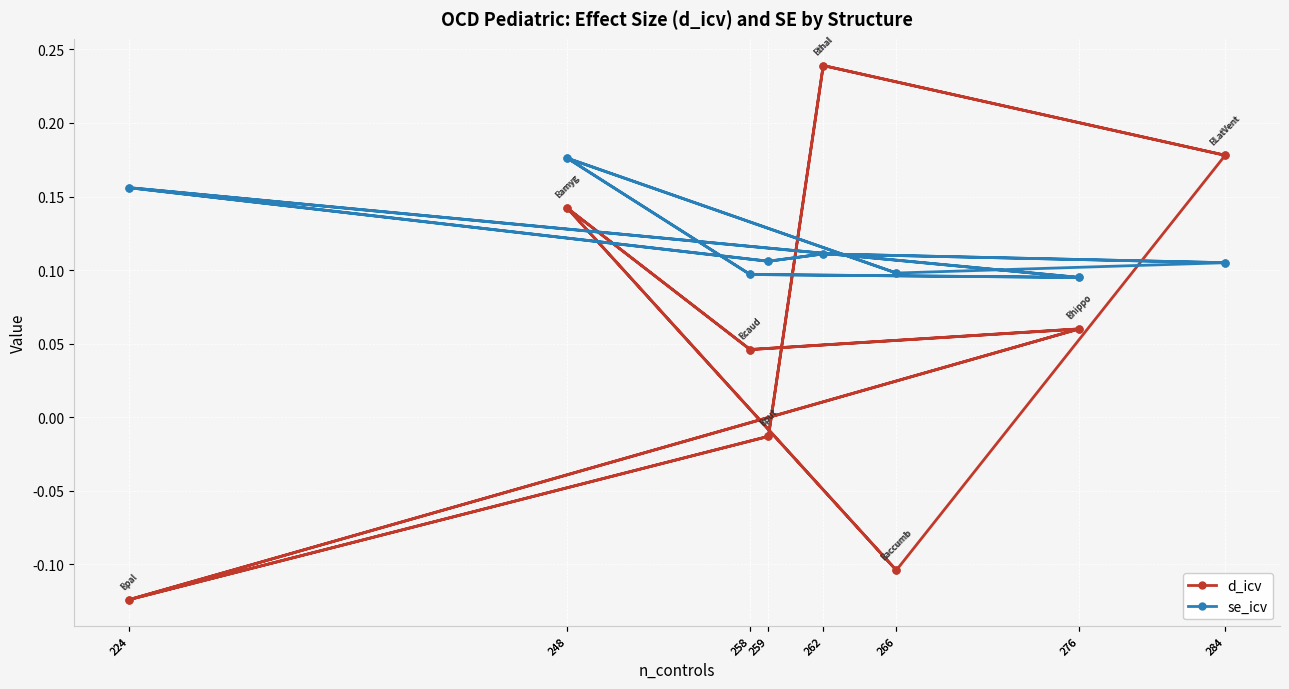

What are all the series names shown in the legend?

d_icv, se_icv